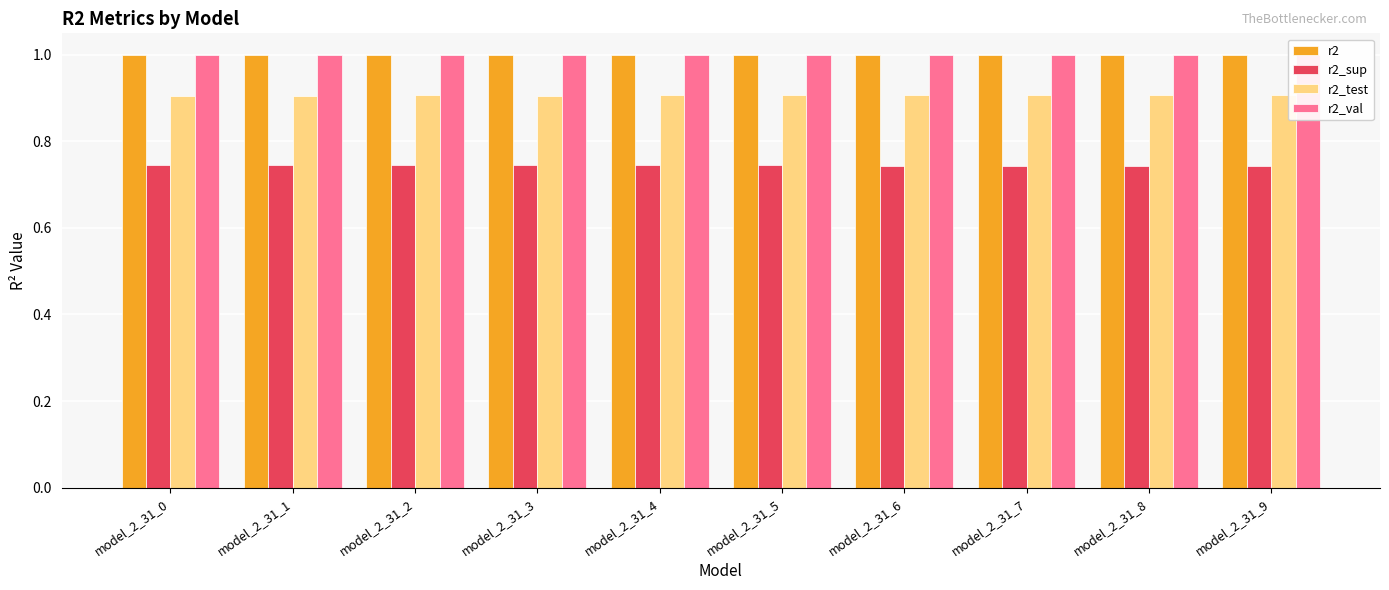

What is the sum of all r2_test values?

9.1